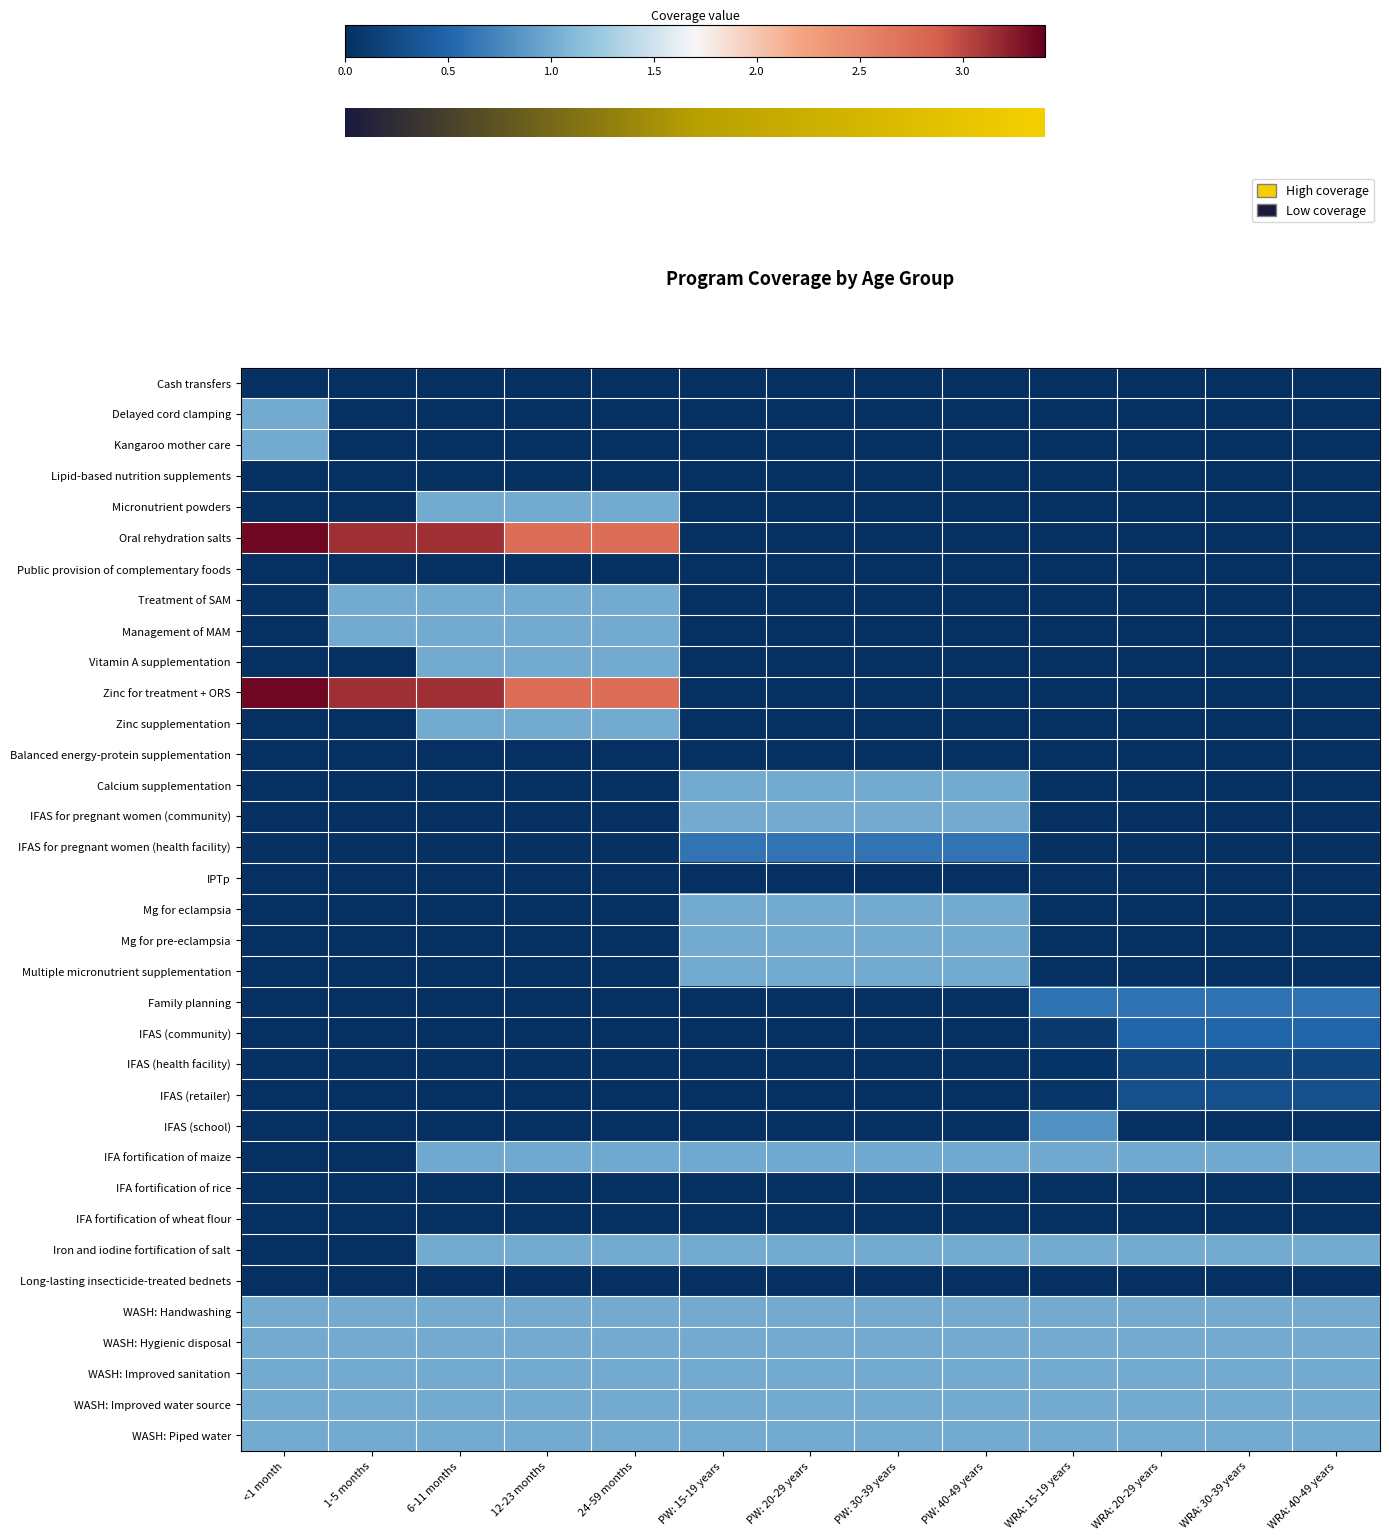

What is the maximum value shown in the chart?

3.4